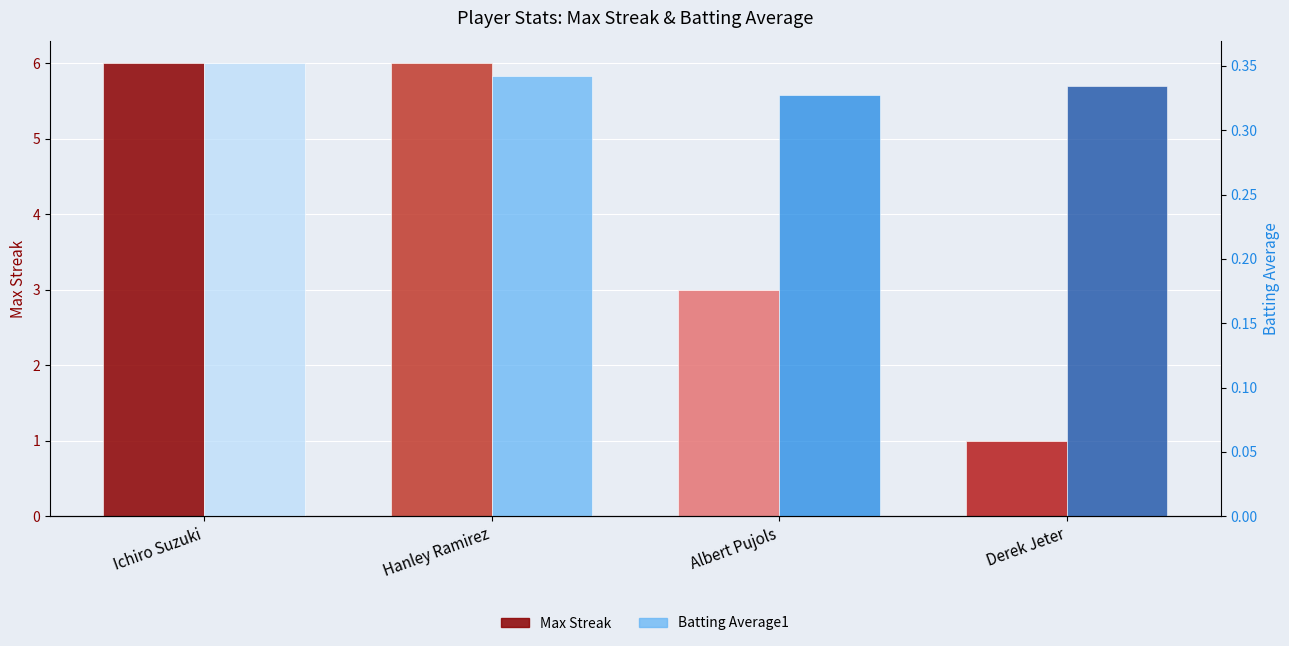

Count the Max Streak values in the range 3 to 6.

3